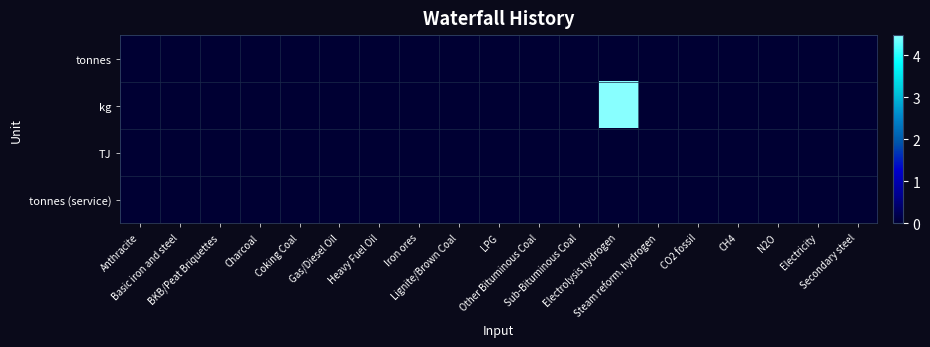

Reading right to left, extract all data points from this chart.

tonnes: Secondary steel=0.0	Electricity=0.0	N2O=0.0	CH4=0.0	CO2 fossil=0.0	Steam reform. hydrogen=0.0	Electrolysis hydrogen=0.0	Sub-Bituminous Coal=0.0	Other Bituminous Coal=0.0	LPG=0.0	Lignite/Brown Coal=0.0	Iron ores=0.0	Heavy Fuel Oil=0.0	Gas/Diesel Oil=0.0	Coking Coal=0.0	Charcoal=0.0	BKB/Peat Briquettes=0.0	Basic iron and steel=0.0	Anthracite=0.0
kg: Secondary steel=0.0	Electricity=0.0	N2O=0.0	CH4=0.0	CO2 fossil=0.0	Steam reform. hydrogen=0.0	Electrolysis hydrogen=4.5	Sub-Bituminous Coal=0.0	Other Bituminous Coal=0.0	LPG=0.0	Lignite/Brown Coal=0.0	Iron ores=0.0	Heavy Fuel Oil=0.0	Gas/Diesel Oil=0.0	Coking Coal=0.0	Charcoal=0.0	BKB/Peat Briquettes=0.0	Basic iron and steel=0.0	Anthracite=0.0
TJ: Secondary steel=0.0	Electricity=0.0	N2O=0.0	CH4=0.0	CO2 fossil=0.0	Steam reform. hydrogen=0.0	Electrolysis hydrogen=0.0	Sub-Bituminous Coal=0.0	Other Bituminous Coal=0.0	LPG=0.0	Lignite/Brown Coal=0.0	Iron ores=0.0	Heavy Fuel Oil=0.0	Gas/Diesel Oil=0.0	Coking Coal=0.0	Charcoal=0.0	BKB/Peat Briquettes=0.0	Basic iron and steel=0.0	Anthracite=0.0
tonnes (service): Secondary steel=0.0	Electricity=0.0	N2O=0.0	CH4=0.0	CO2 fossil=0.0	Steam reform. hydrogen=0.0	Electrolysis hydrogen=0.0	Sub-Bituminous Coal=0.0	Other Bituminous Coal=0.0	LPG=0.0	Lignite/Brown Coal=0.0	Iron ores=0.0	Heavy Fuel Oil=0.0	Gas/Diesel Oil=0.0	Coking Coal=0.0	Charcoal=0.0	BKB/Peat Briquettes=0.0	Basic iron and steel=0.0	Anthracite=0.0